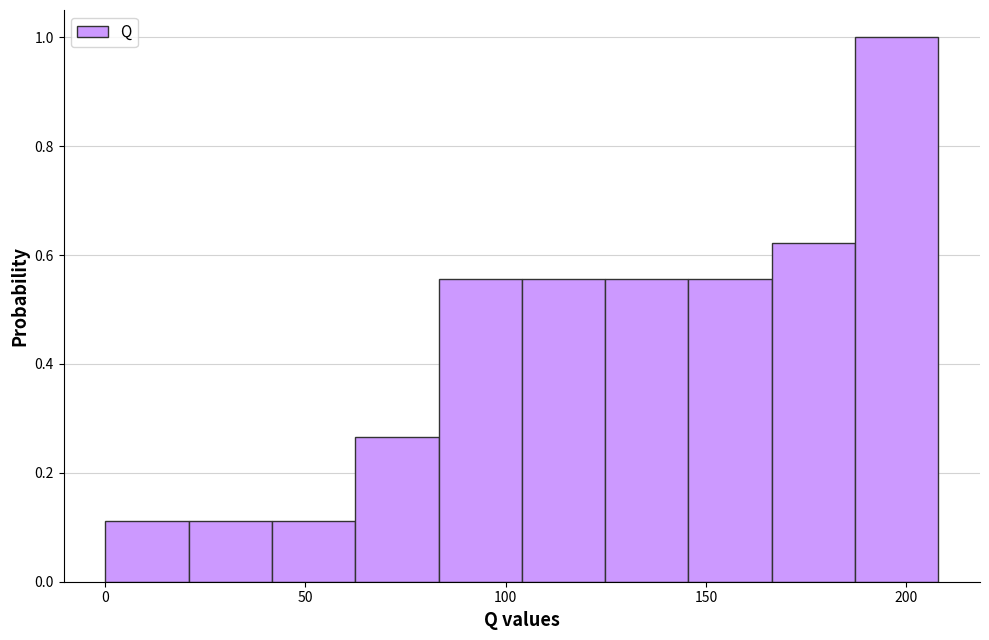

How tall is the bar that spans 40 to 60 on the x-axis? Neither the bar edges nor the heights are printed on the chart, so give them approximately, as read against the axes.

0.12